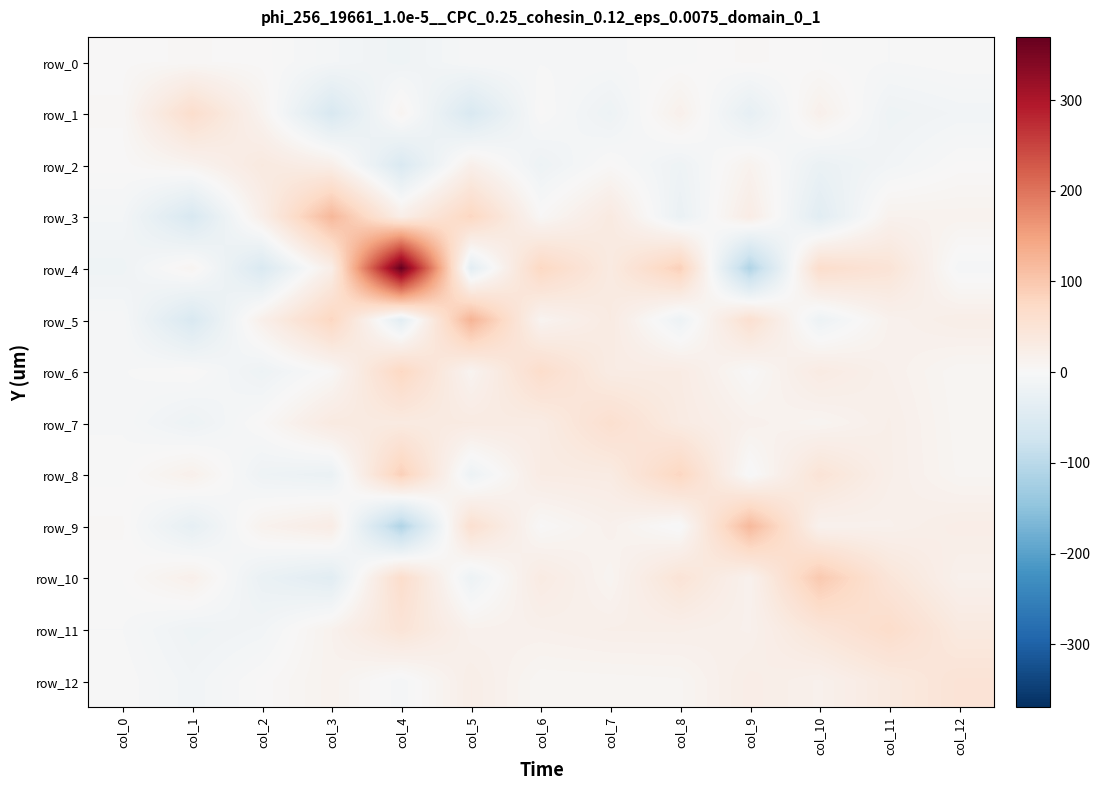

What is the difference between the second highest and minimum values in the row_12 series?

45.3